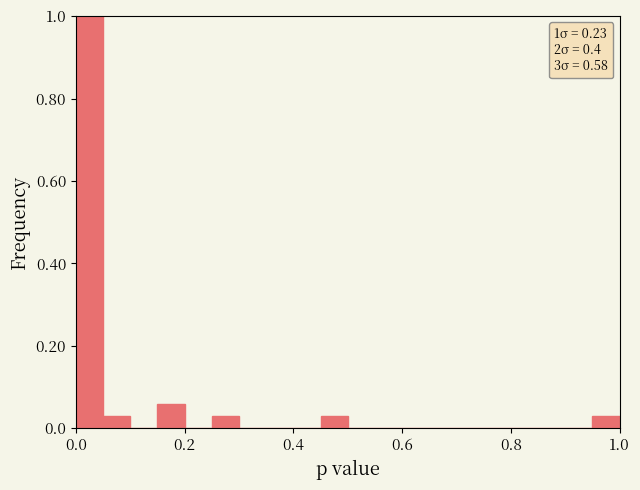

Read against the x-axis, roughly where is the centre of the tallest bar?

0.02